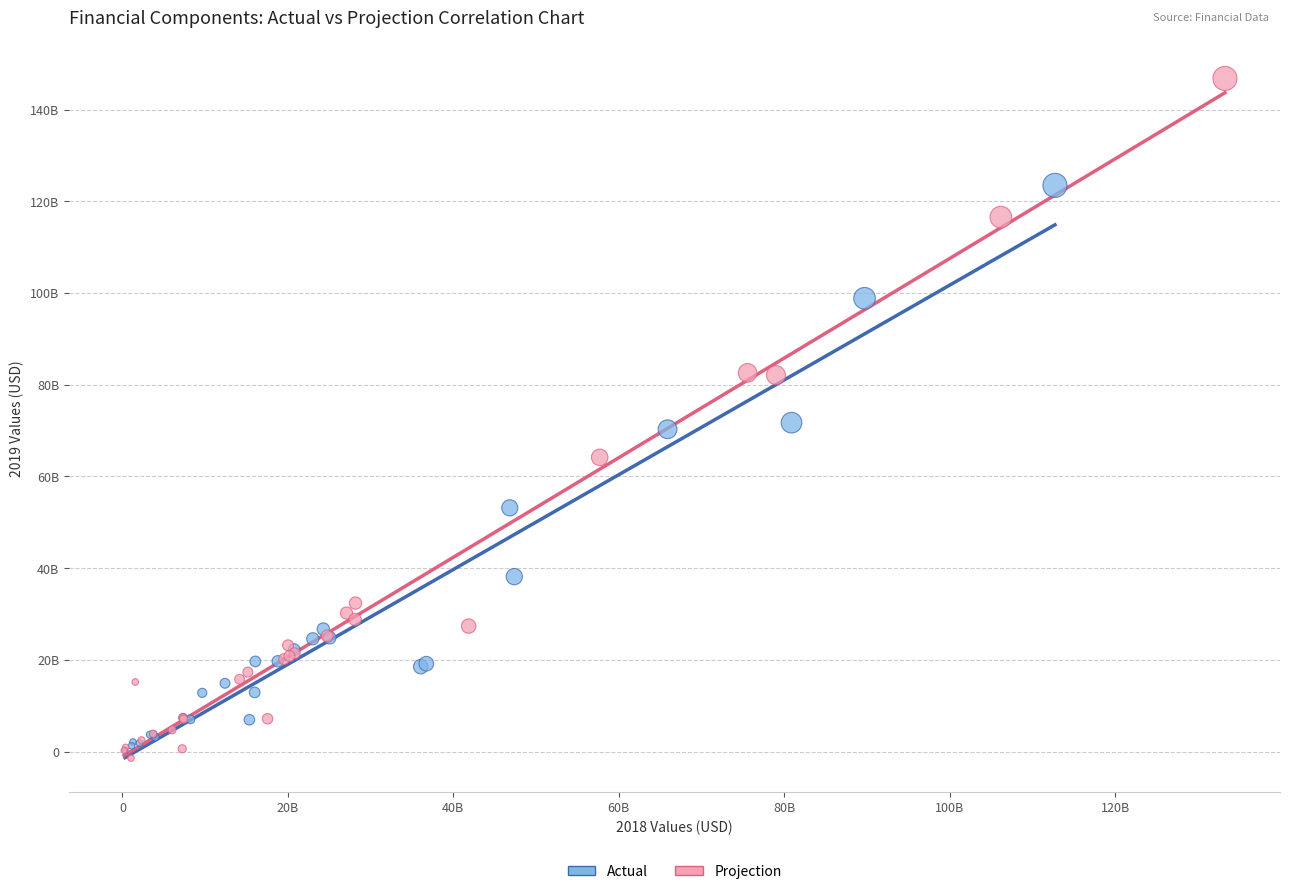

Which series reaches the minimum Y coordinate?

Projection